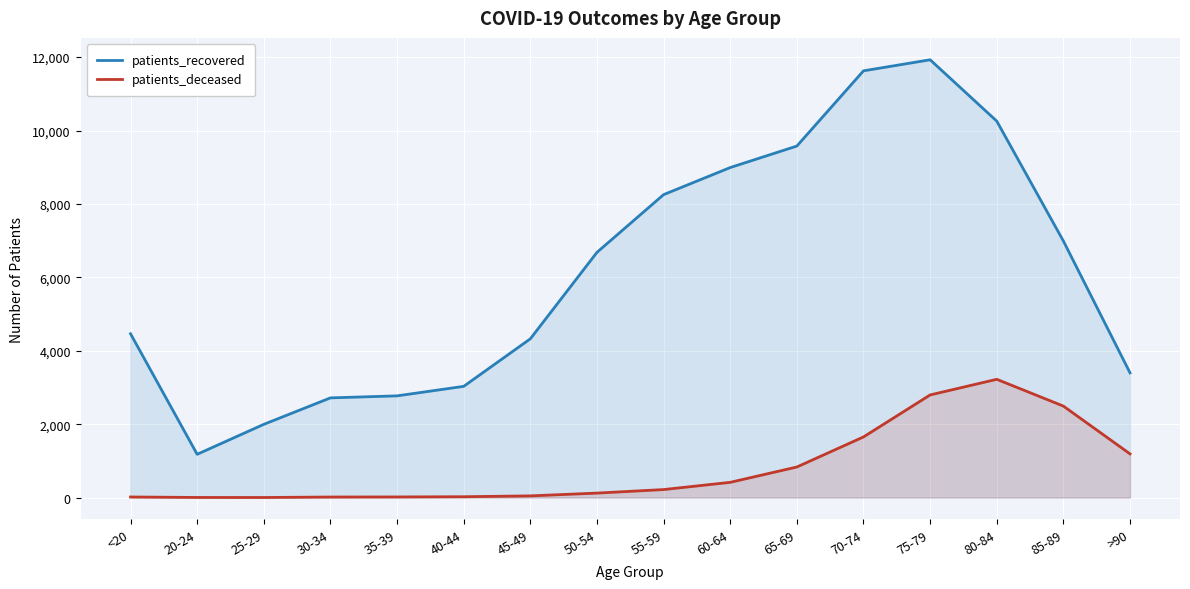

How many lines are shown in the chart?

2